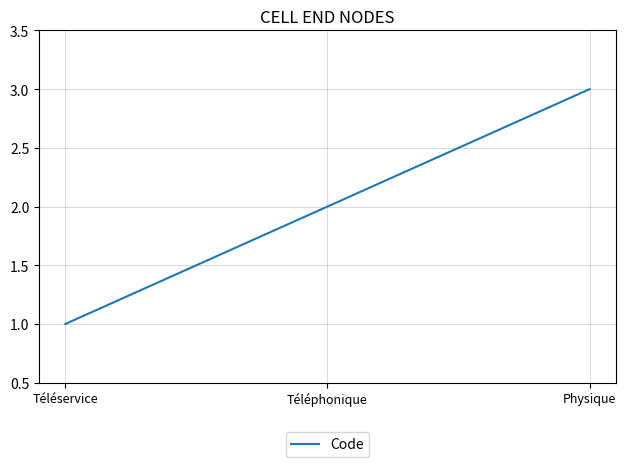

What is the change in value from Téléphonique to Physique?

+1